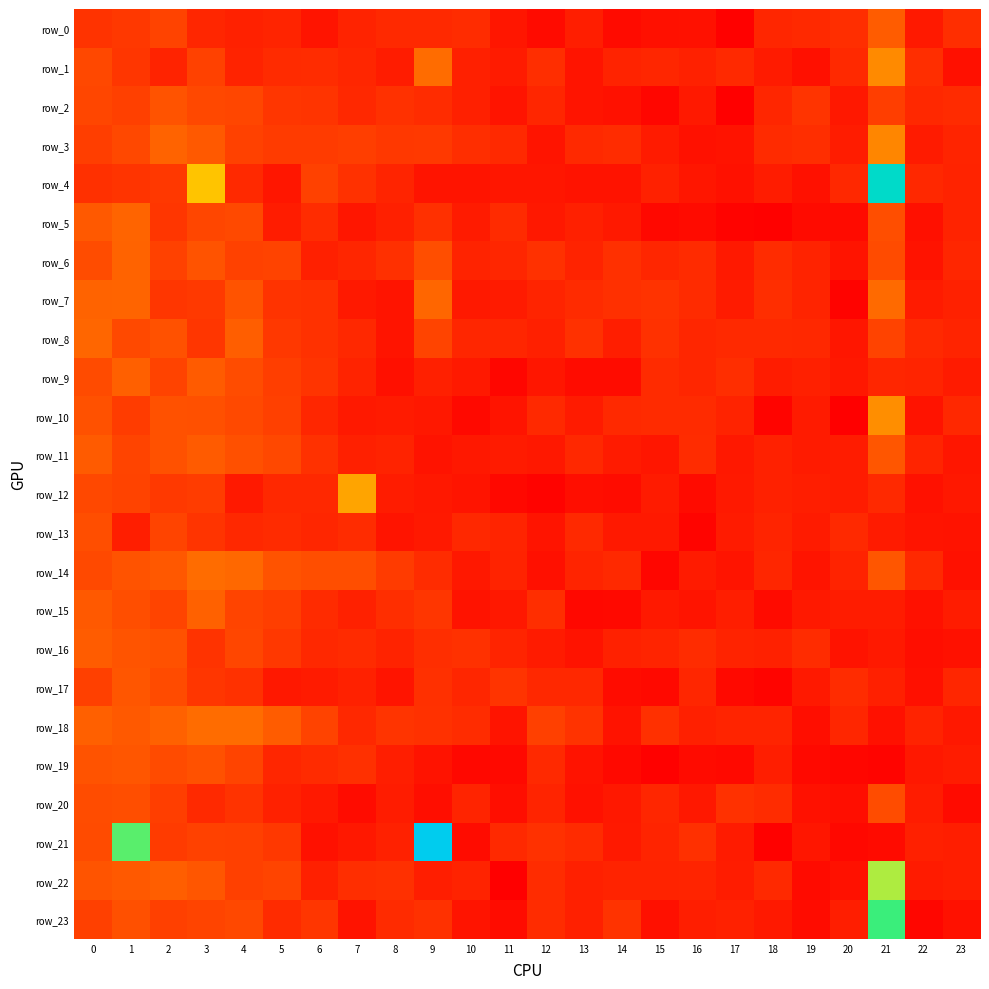

Which label corresponds to the largest value in the chart?

9